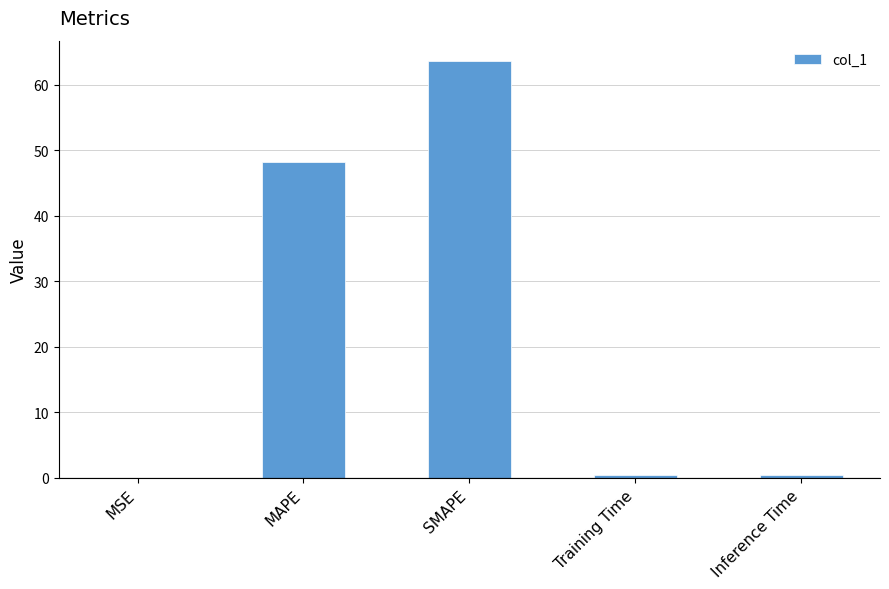

Is it true that the value at MSE is 0.0?

True